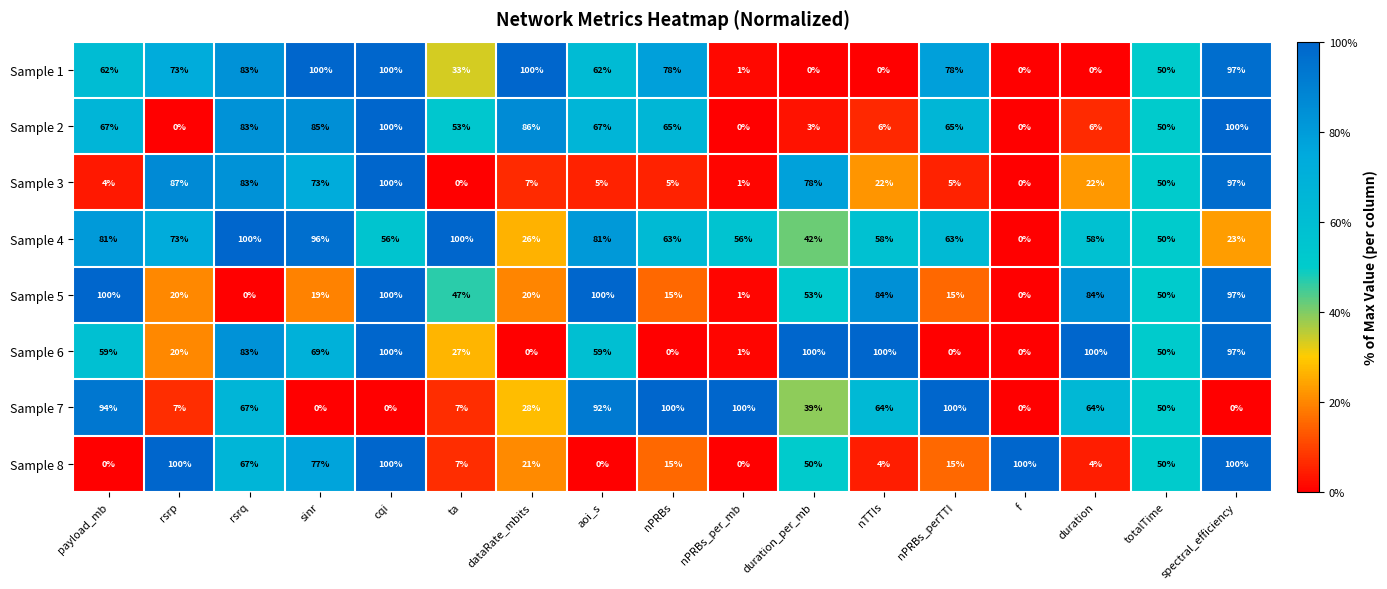

Which series has the largest total across all categories?

Sample 4